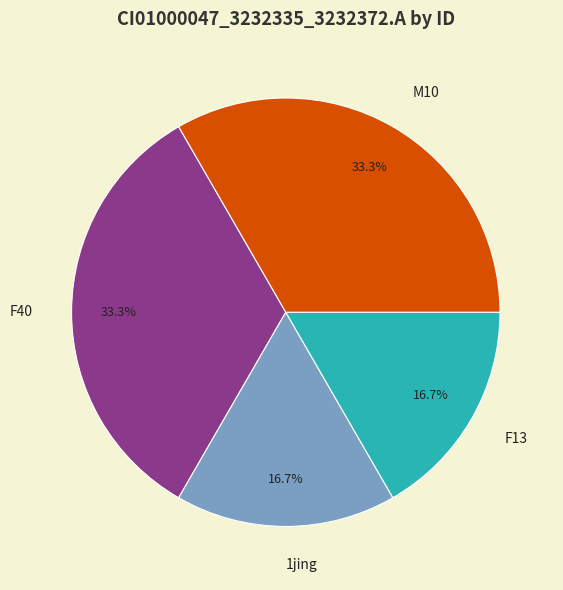

What portion of the pie excludes 1jing?

83.3%